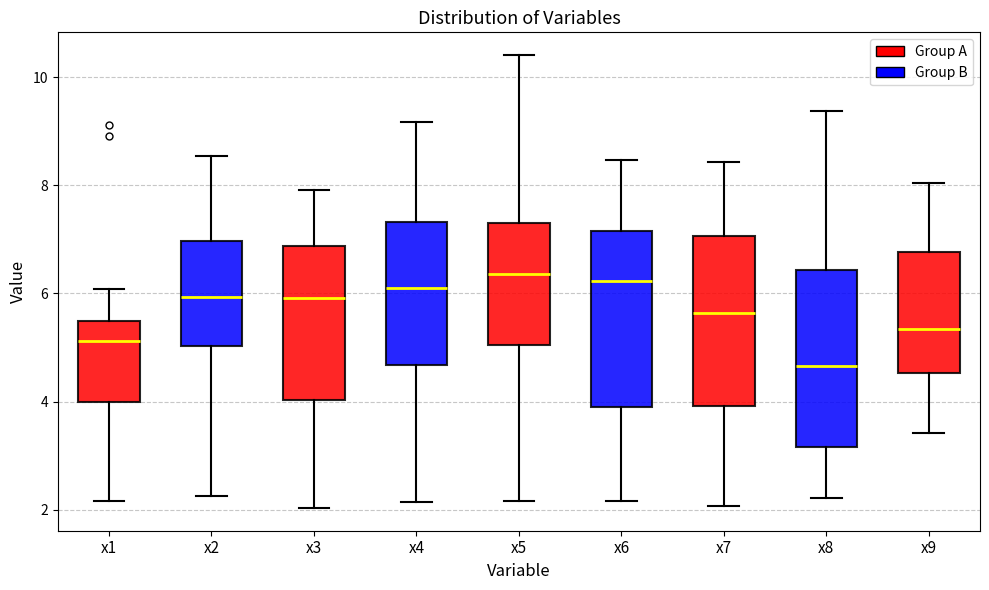

Reading left to right, transcribe this box plot: for each box, give where its median line is, the range the box spans, and where its two whiskers end, as read against the y-axis. The values are not printed on the chart, so give them approximately, as read against the axis.

x1: median 5.2, box 4.0 to 5.4, whiskers 2.2 to 6.0
x2: median 6.0, box 5.0 to 7.0, whiskers 2.2 to 8.6
x3: median 6.0, box 4.0 to 6.8, whiskers 2.0 to 8.0
x4: median 6.0, box 4.6 to 7.4, whiskers 2.2 to 9.2
x5: median 6.4, box 5.0 to 7.4, whiskers 2.2 to 10.4
x6: median 6.2, box 4.0 to 7.2, whiskers 2.2 to 8.4
x7: median 5.6, box 4.0 to 7.0, whiskers 2.0 to 8.4
x8: median 4.6, box 3.2 to 6.4, whiskers 2.2 to 9.4
x9: median 5.4, box 4.6 to 6.8, whiskers 3.4 to 8.0